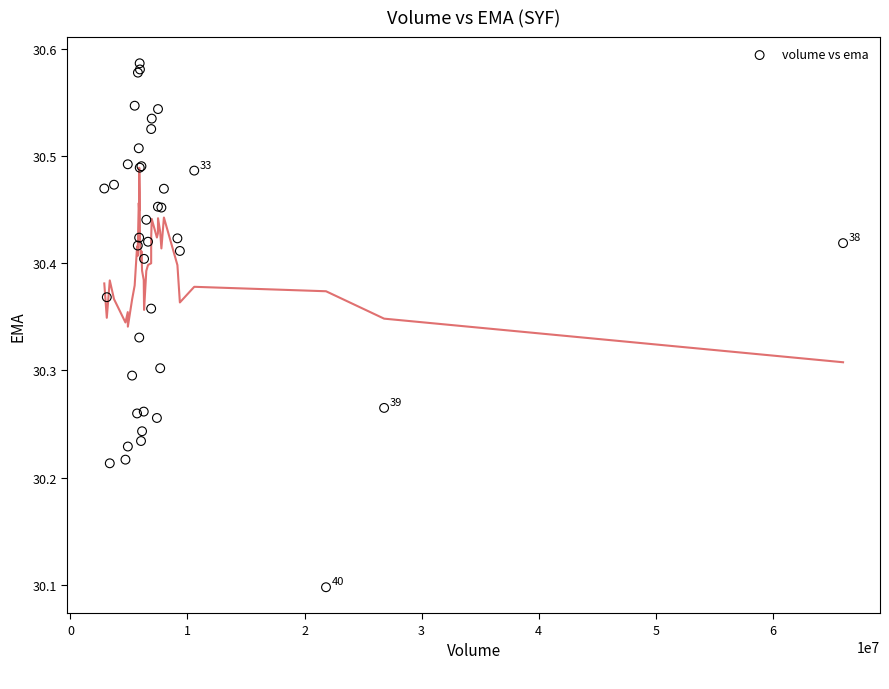

What Y value in the scatter plot is closest to 30?

30.1